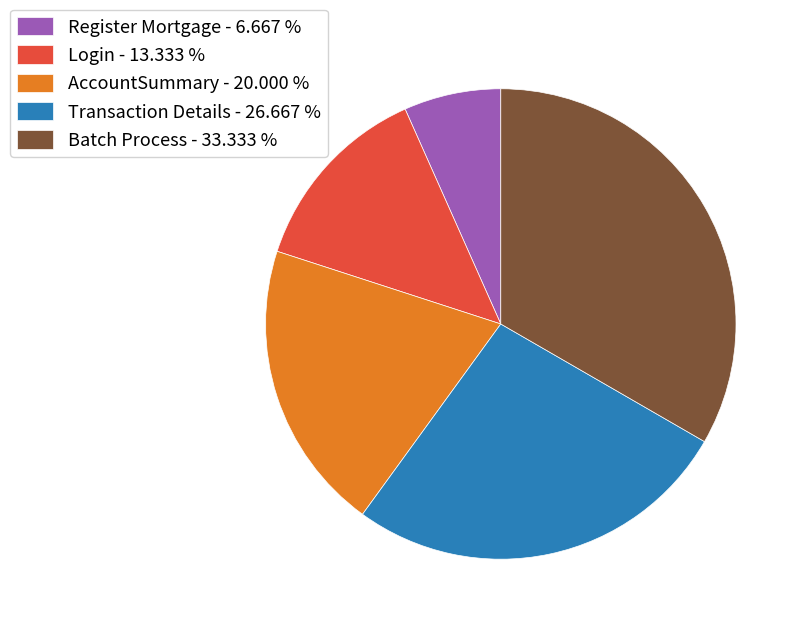

Which slice is the smallest?

Register Mortgage